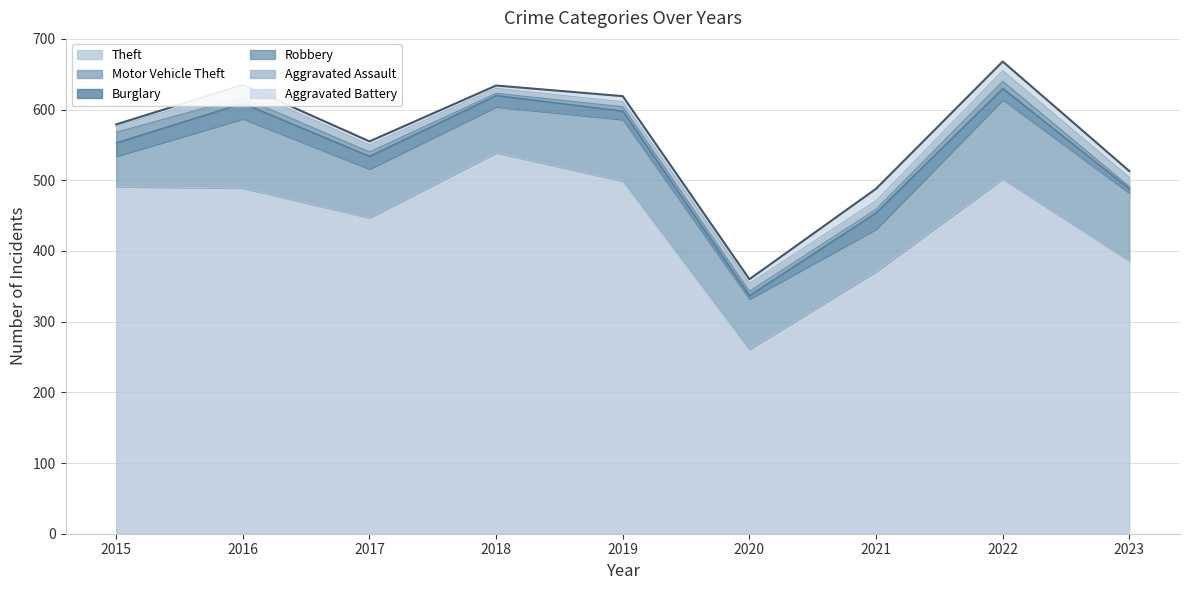

Does the chart have visible grid lines?

Yes